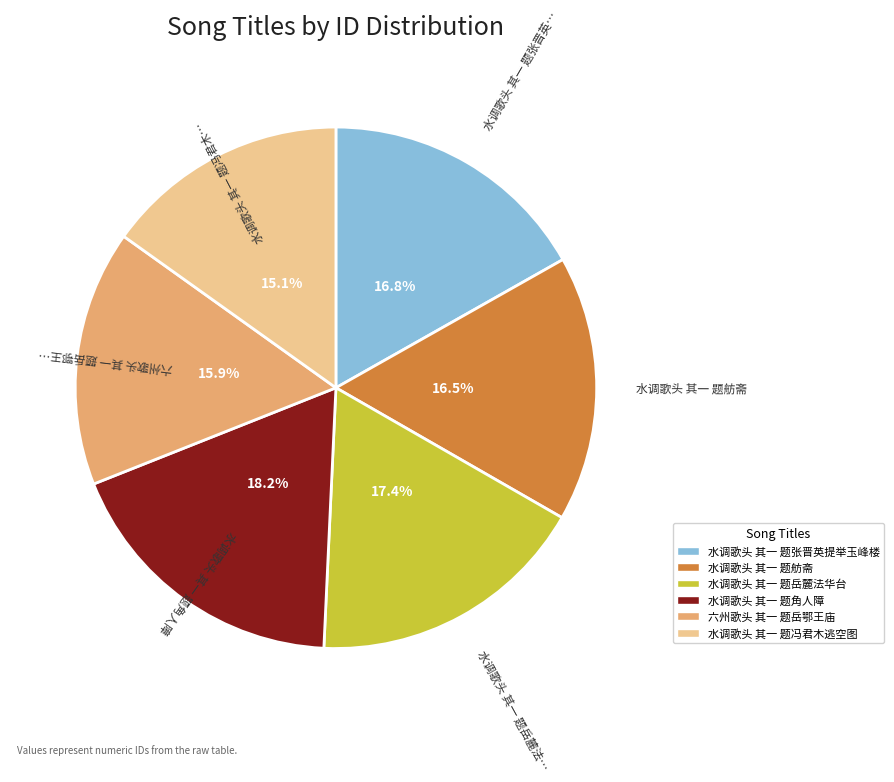

Which slice is the smallest?

水调歌头 其一 题冯君木逃空图